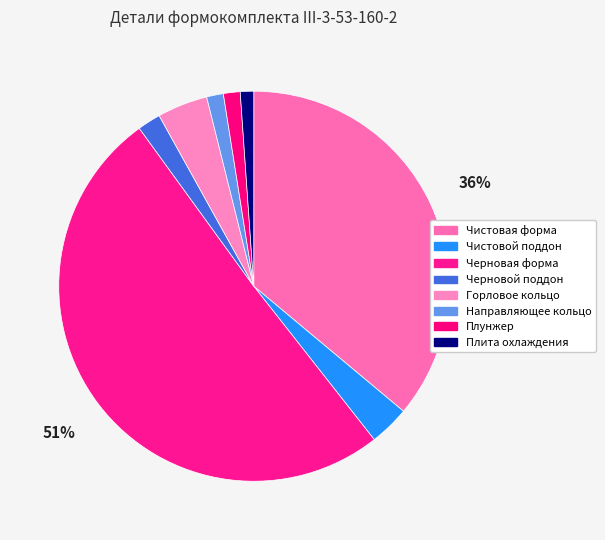

How many segments does this pie chart have?

8